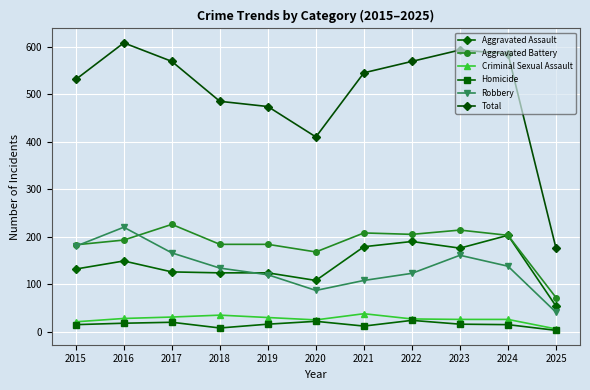

Where is the first local minimum for Homicide?

2018